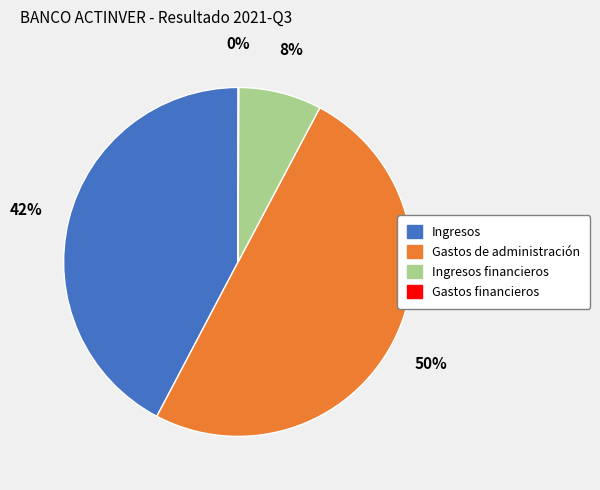

To the nearest percent, what is the average slice percentage?

25%